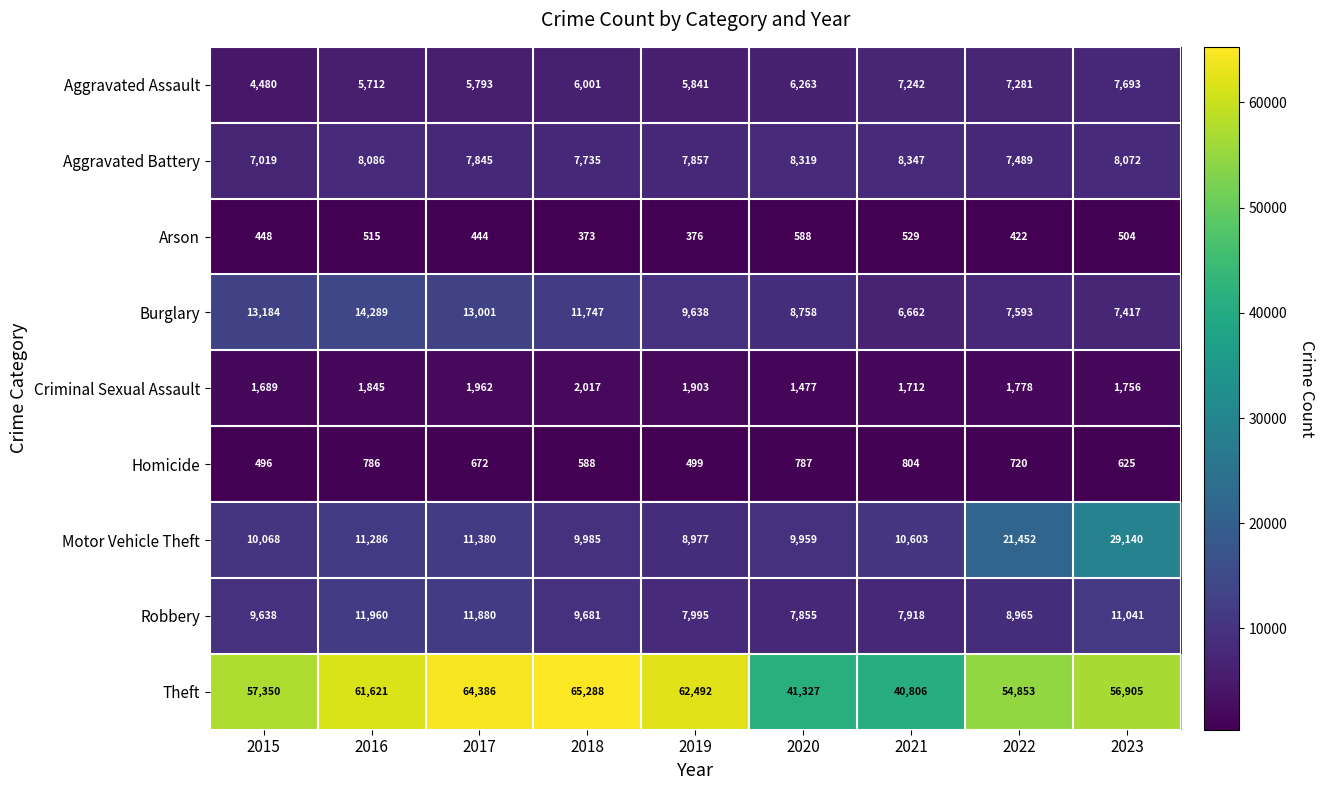

How many series are shown in this chart?

9